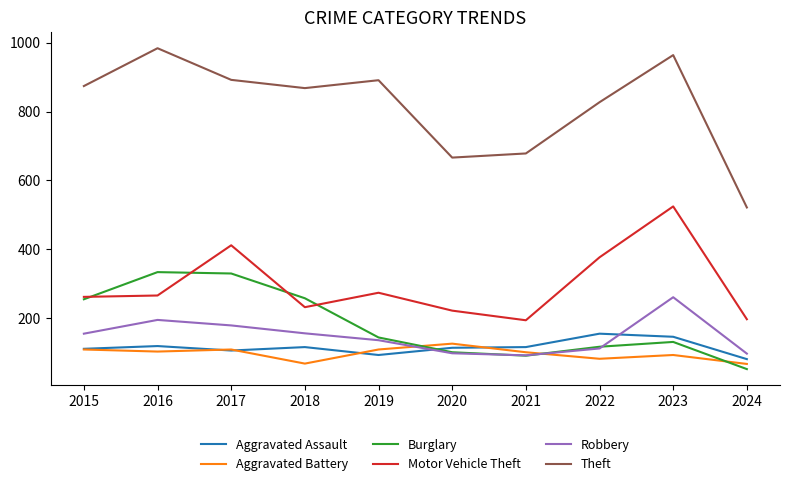

At how many categories does at least one series exceed 172?

10